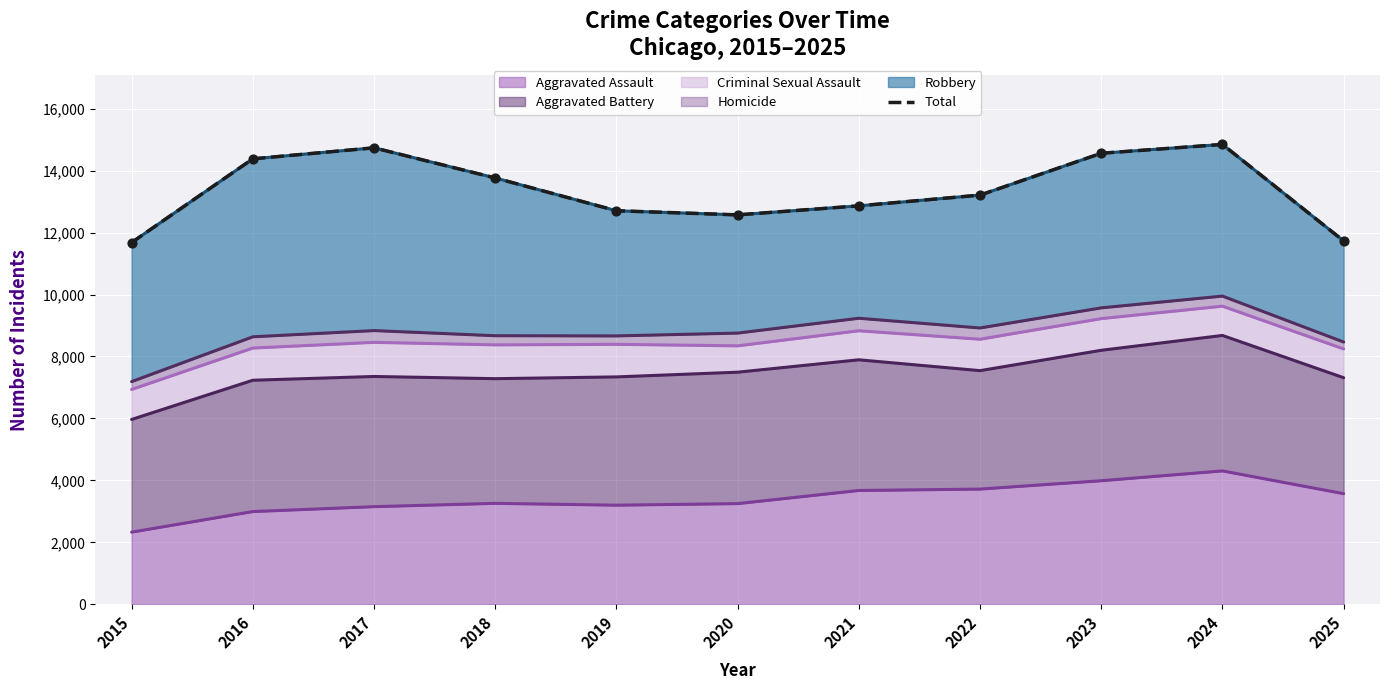

Approximately how many times larger is the value at 2017 compared to 2023?

1.0